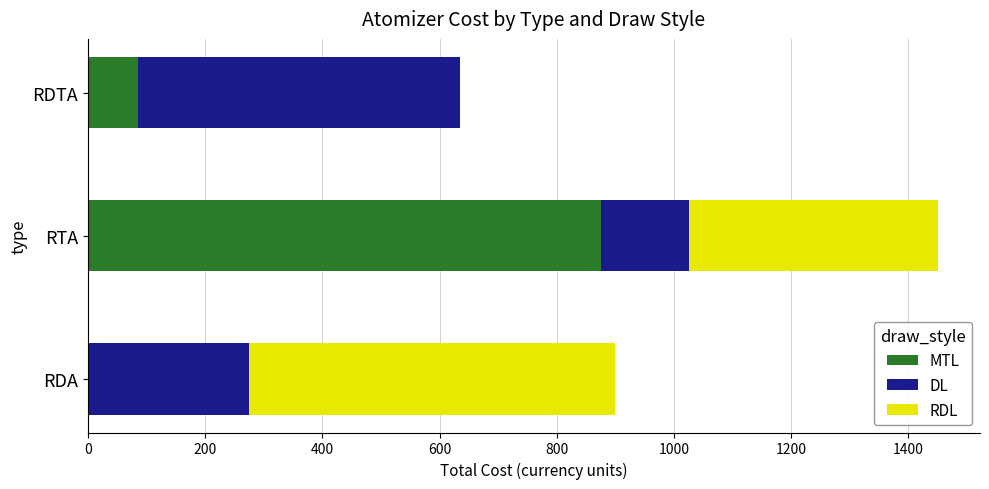

What is the total value across all series at RDTA?

635